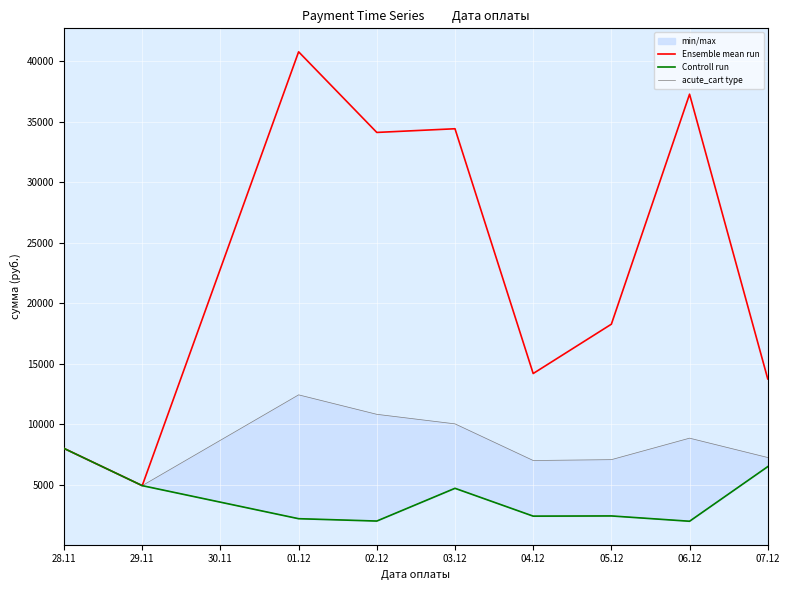

What is the greatest value displayed?

40773.9